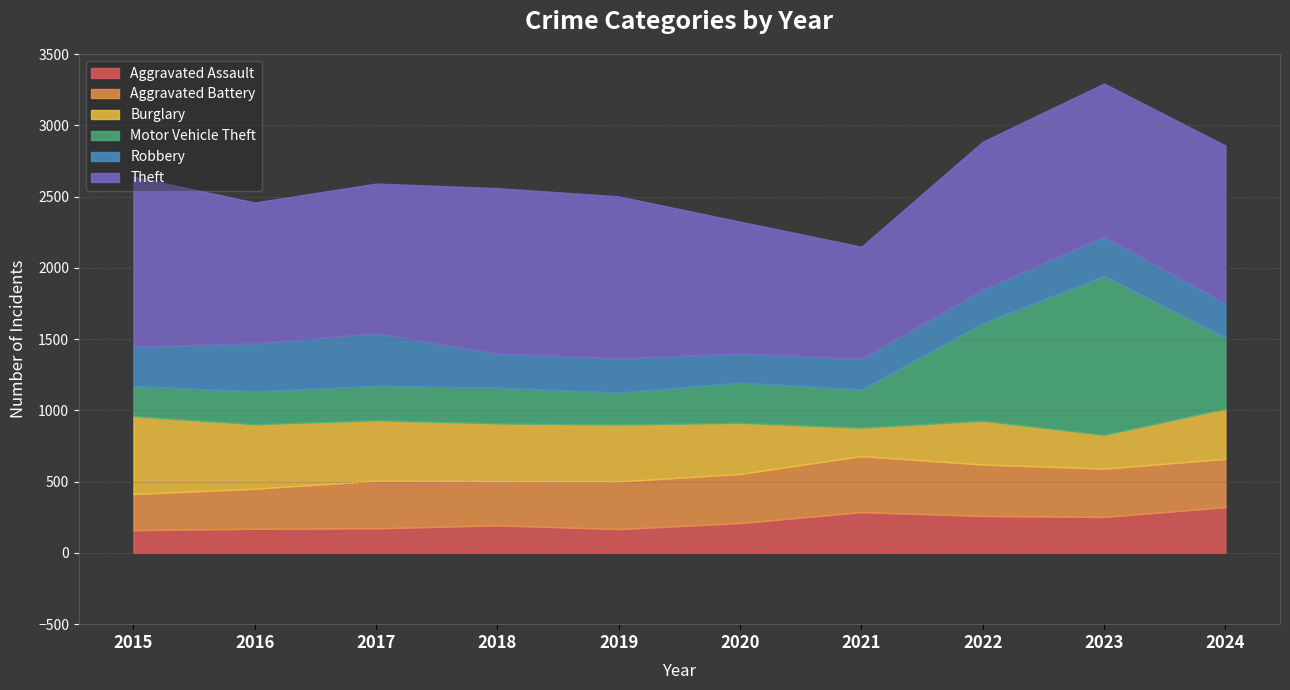

Reading left to right, extract all data points from this chart.

Aggravated Assault: 2015=160	2016=169	2017=172	2018=193	2019=167	2020=209	2021=286	2022=259	2023=252	2024=321
Aggravated Battery: 2015=253	2016=281	2017=334	2018=310	2019=334	2020=345	2021=393	2022=361	2023=339	2024=339
Burglary: 2015=546	2016=452	2017=424	2018=405	2019=399	2020=358	2021=199	2022=307	2023=237	2024=352
Motor Vehicle Theft: 2015=211	2016=231	2017=241	2018=251	2019=225	2020=283	2021=268	2022=684	2023=1115	2024=500
Robbery: 2015=277	2016=337	2017=371	2018=239	2019=241	2020=204	2021=217	2022=236	2023=277	2024=239
Theft: 2015=1193	2016=988	2017=1049	2018=1161	2019=1135	2020=925	2021=785	2022=1038	2023=1073	2024=1107